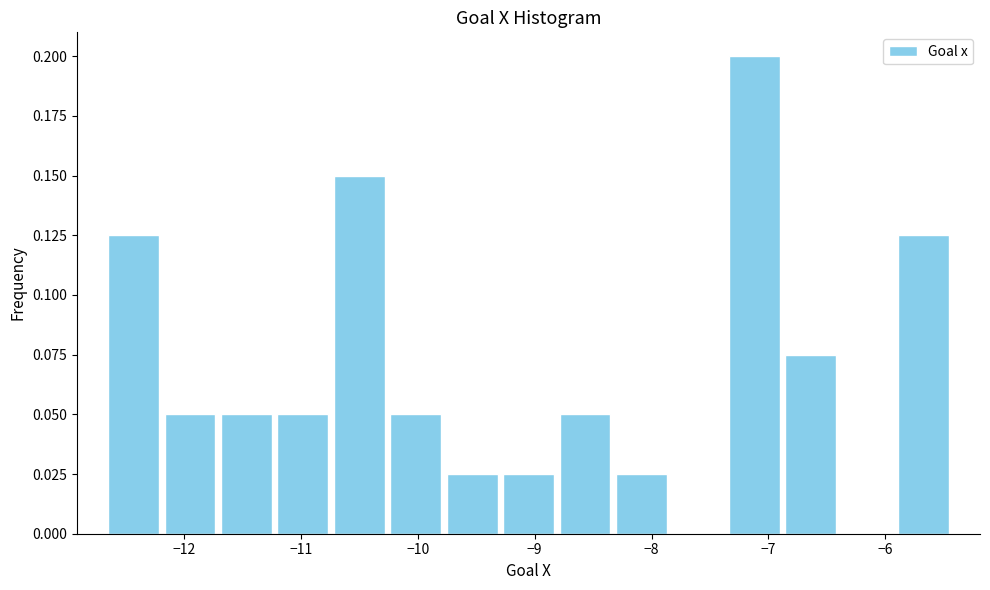

Reading left to right, list every bar in this chart as the range it spans on the x-axis followed by its height. Neither the bar edges nor the heights are printed on the chart, so give them approximately, as read against the axes.

-12.7 to -12.2: 0.125
-12.2 to -11.7: 0.050
-11.7 to -11.2: 0.050
-11.2 to -10.7: 0.050
-10.7 to -10.3: 0.150
-10.3 to -9.8: 0.050
-9.8 to -9.3: 0.025
-9.3 to -8.8: 0.025
-8.8 to -8.3: 0.050
-8.3 to -7.8: 0.025
-7.8 to -7.4: 0
-7.4 to -6.9: 0.200
-6.9 to -6.4: 0.075
-6.4 to -5.9: 0
-5.9 to -5.4: 0.125